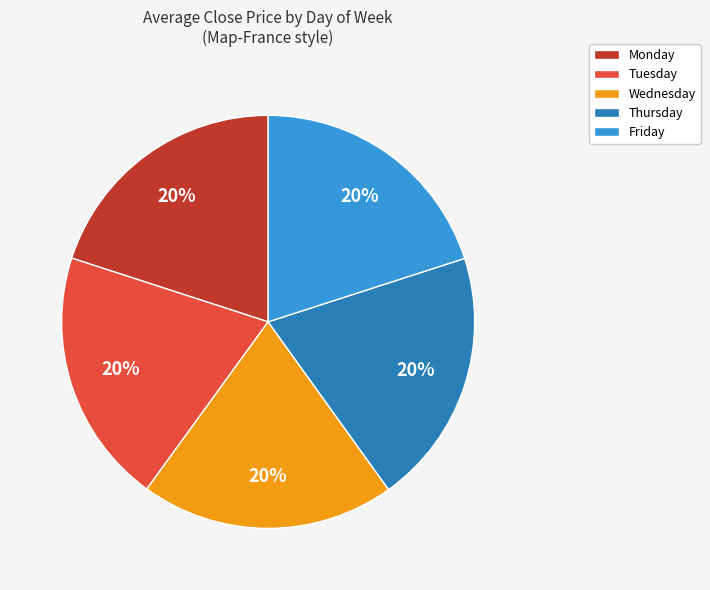

Approximately how many times larger is the value at Wednesday compared to Tuesday?

1.0